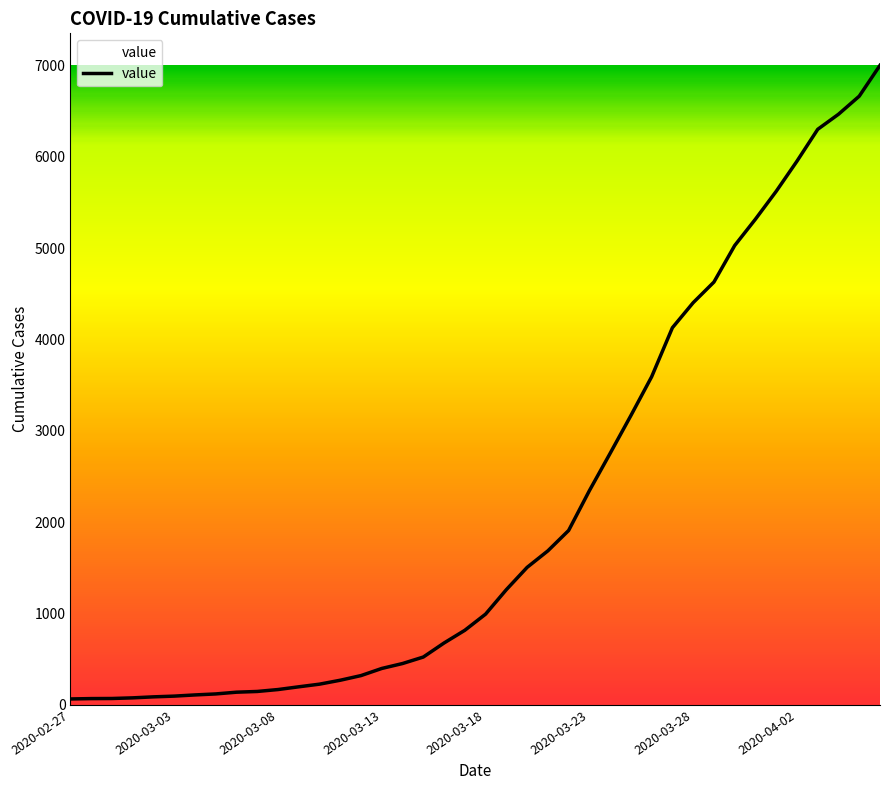

What is the difference between the maximum and minimum values?

6940